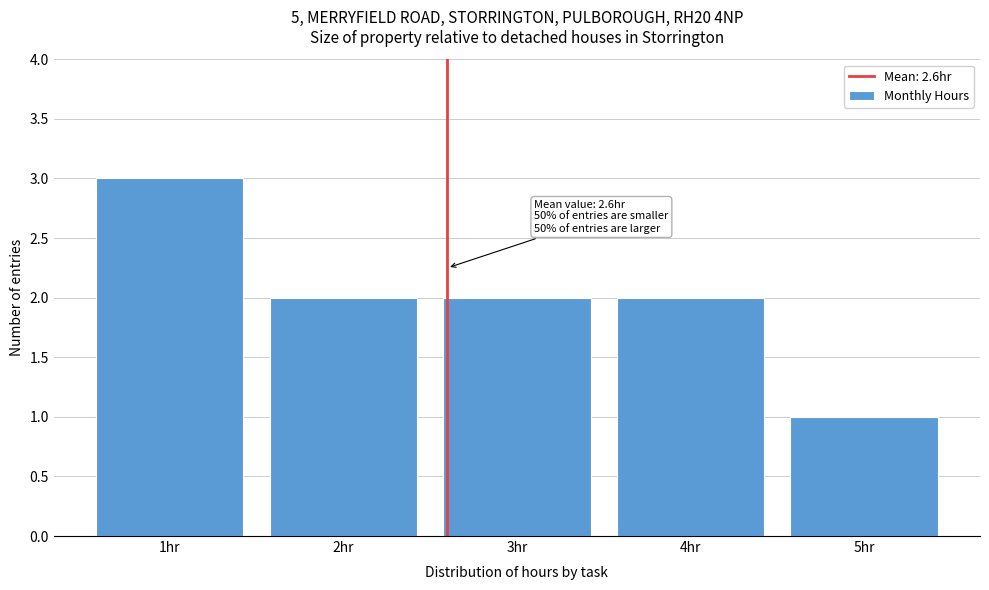

Over which range of the x-axis is the bar tallest?

0.5 to 1.5